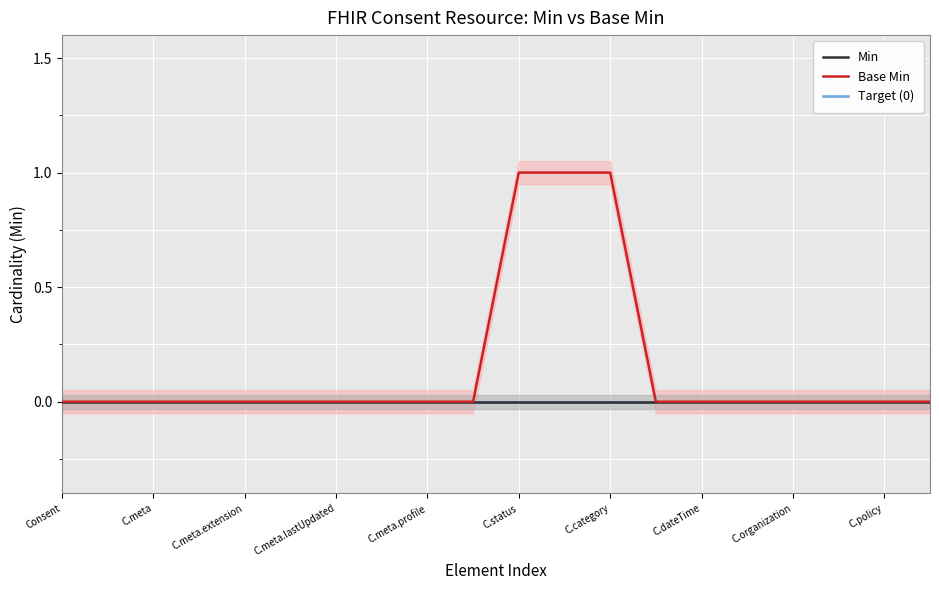

How many values exceed 0?

3